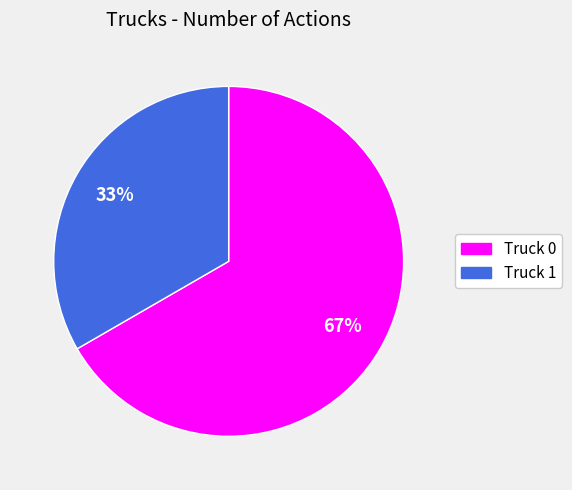

Between Truck 1 and Truck 0, which is larger?

Truck 0